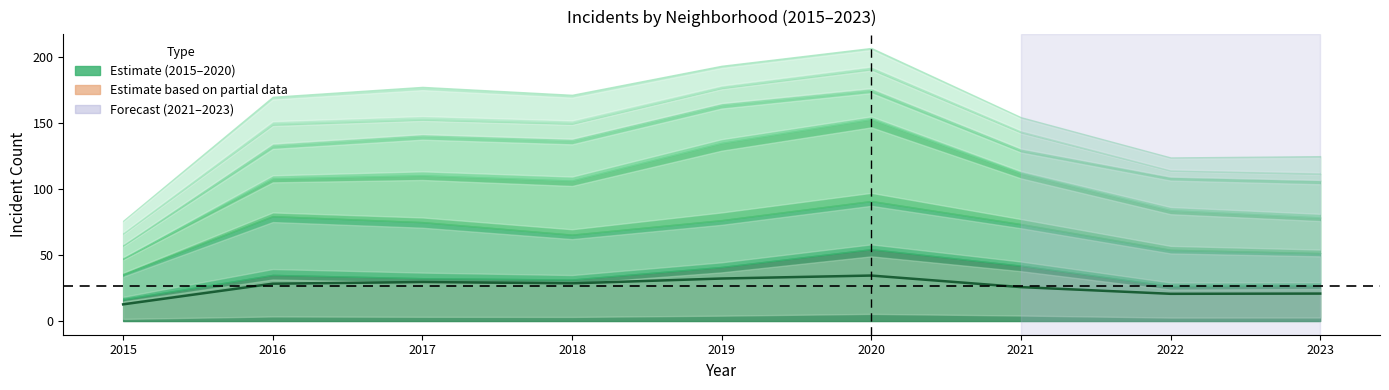

True or false: the data shows 37.1 at 2023.

False